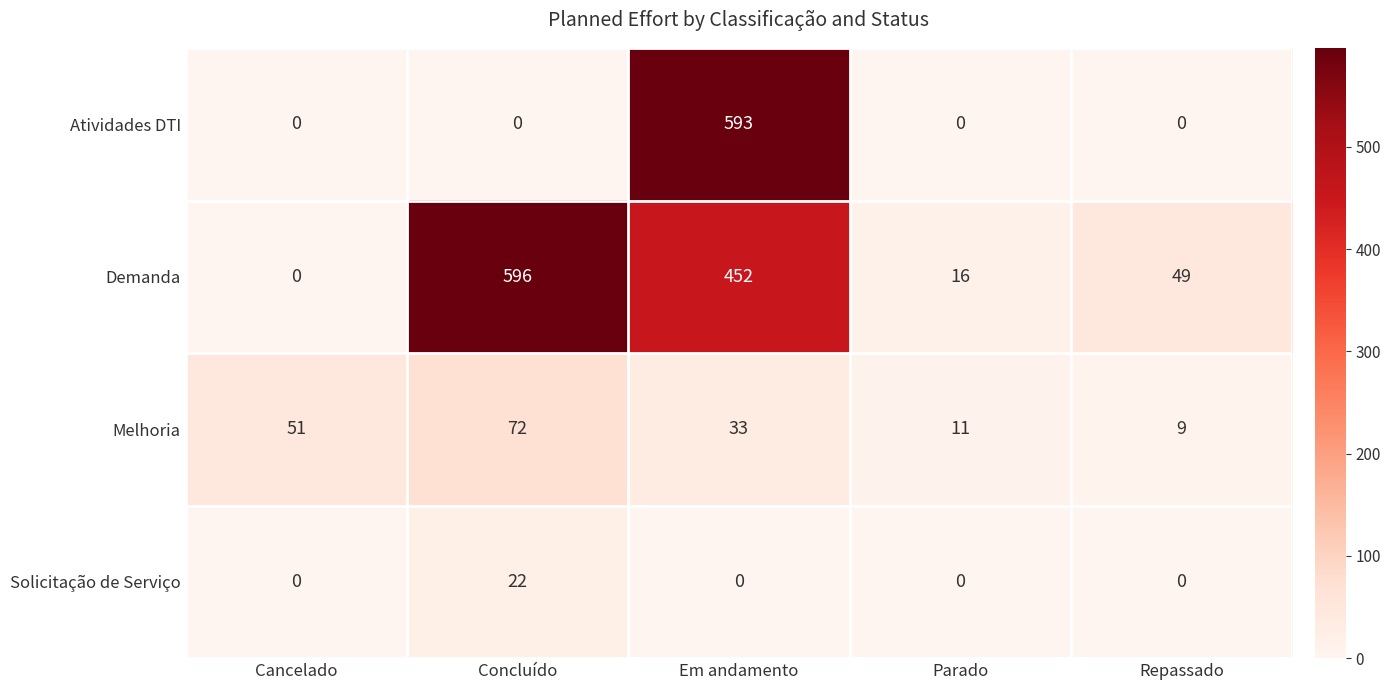

Which series has the largest range (max minus min)?

Demanda